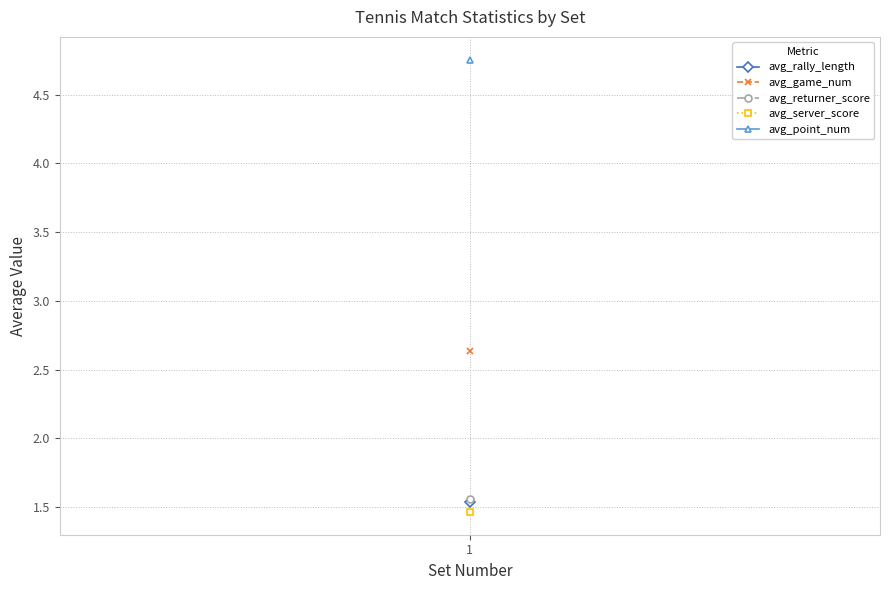

At which category does the chart reach its minimum across all series?

1